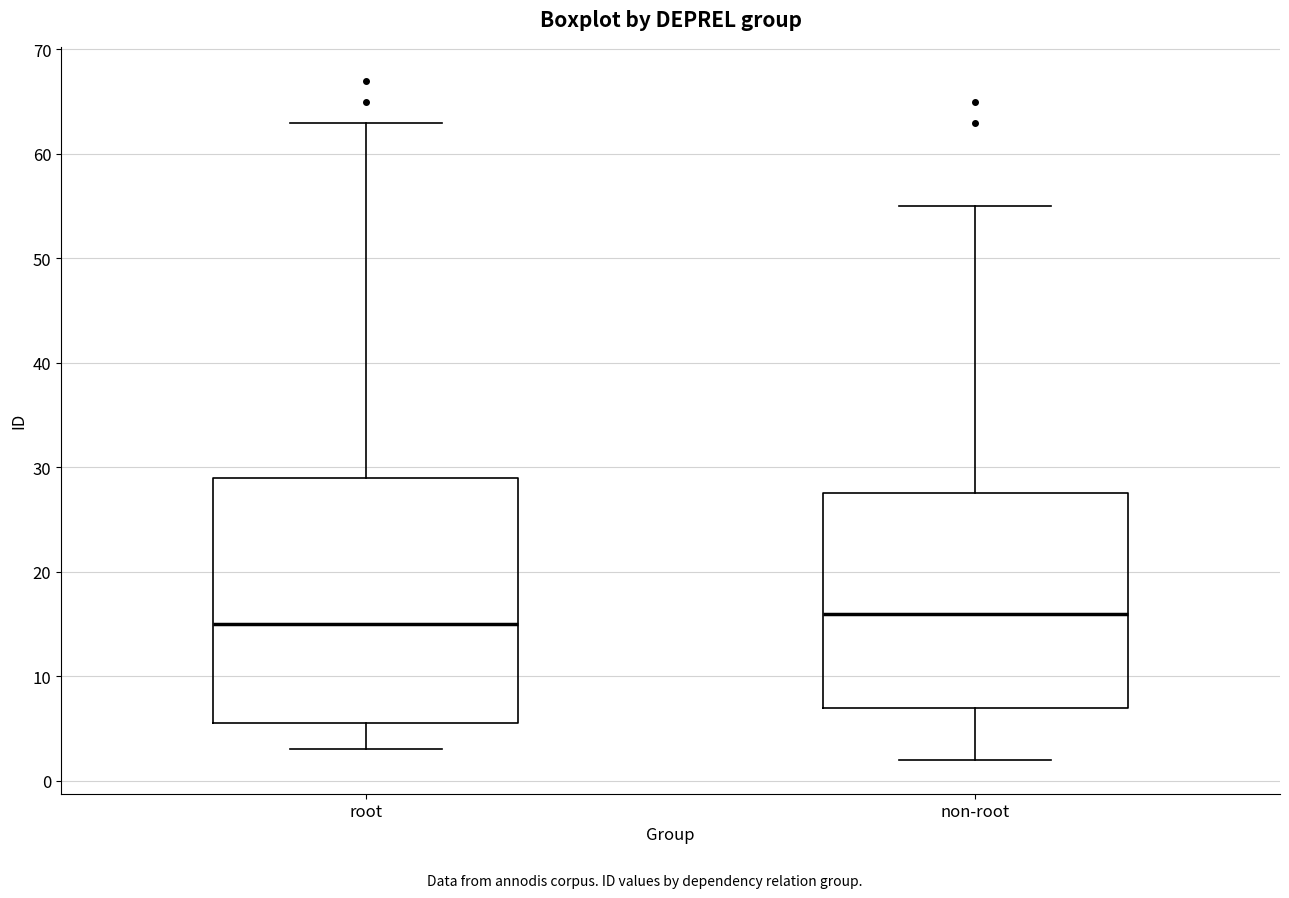

Reading left to right, read every box against the y-axis: the position of its median line, the range the box covers, and the ends of its whiskers. The values are not printed on the chart, so give them approximately, as read against the axis.

root: median 15, box 6 to 29, whiskers 3 to 63
non-root: median 16, box 7 to 28, whiskers 2 to 55